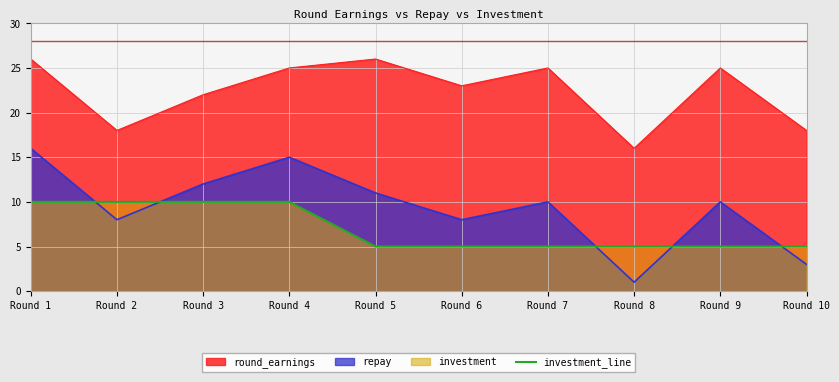

List the series in order of their peak value, lowest first.

investment_line, repay, round_earnings